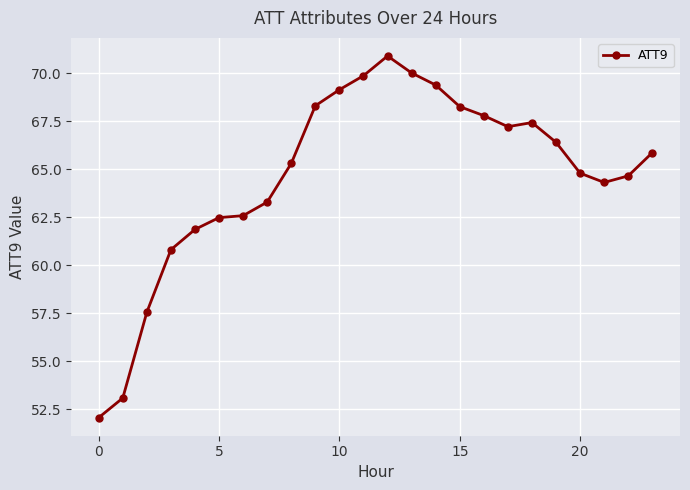

What is the value of the 7th point from the left?

62.6